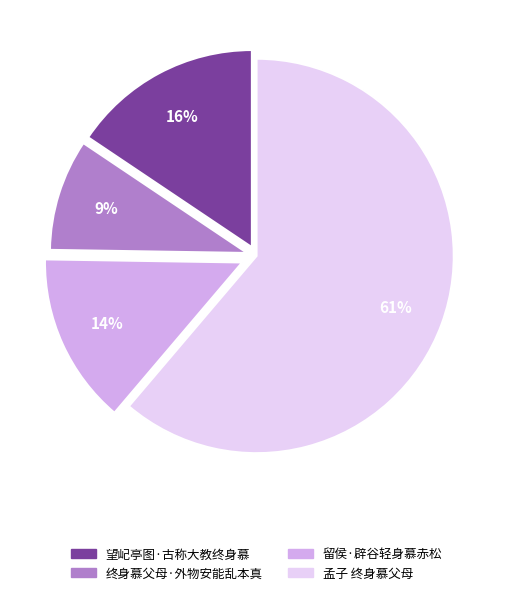

Does any single category account for the majority?

Yes